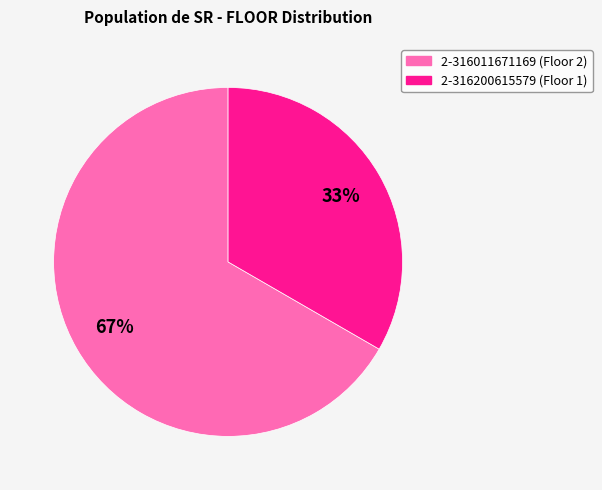

Count the number of slices in the pie.

2